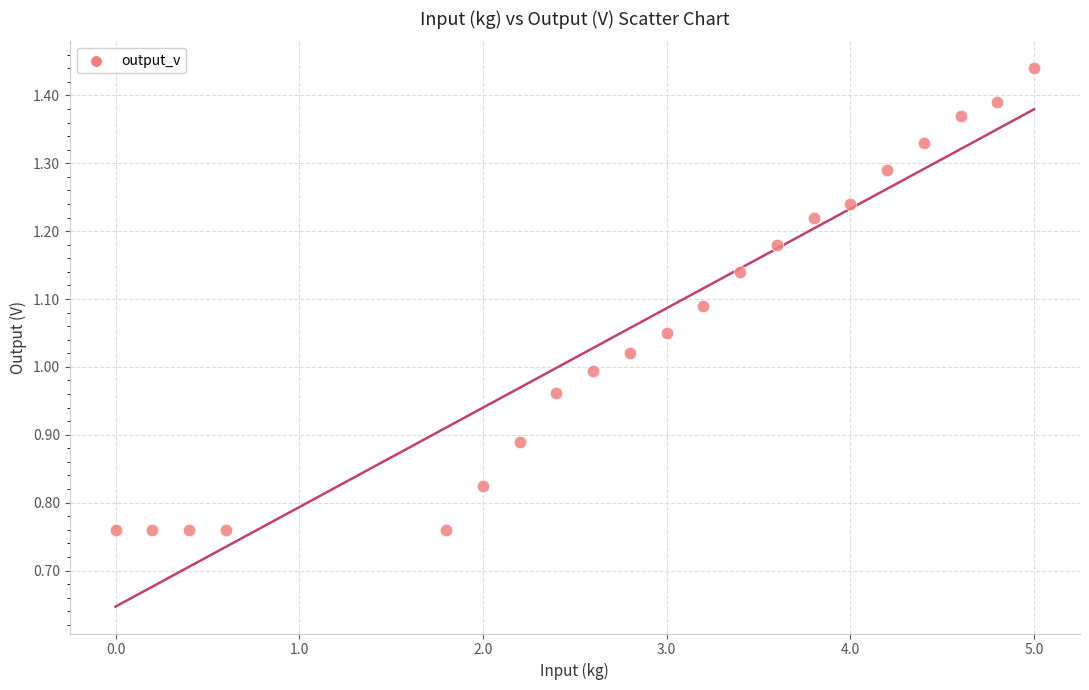

What is the range of X values (max minus min)?

5.0